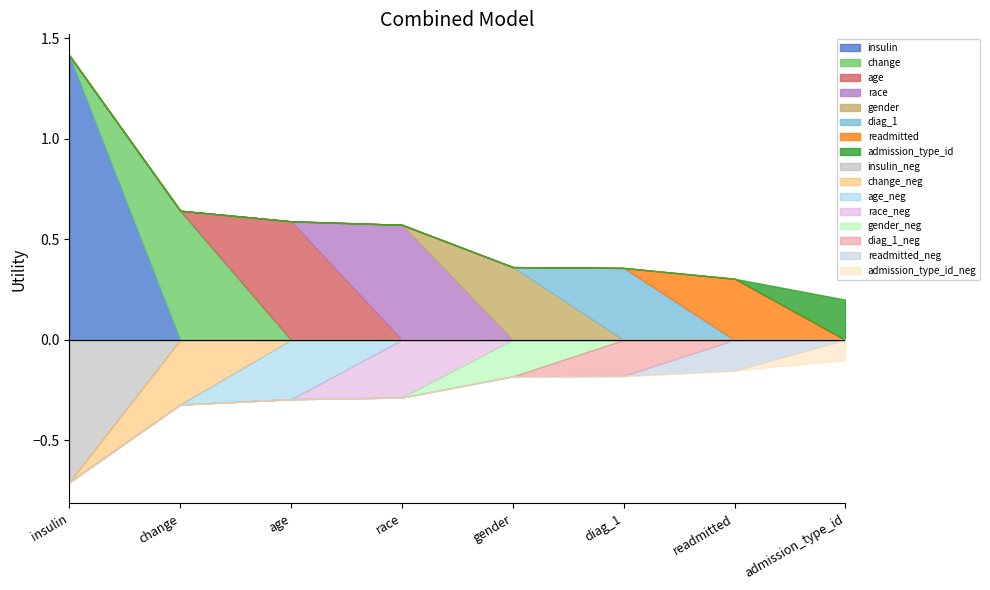

Reading left to right, extract all data points from this chart.

1.4	0.6	0.6	0.6	0.4	0.4	0.3	0.2